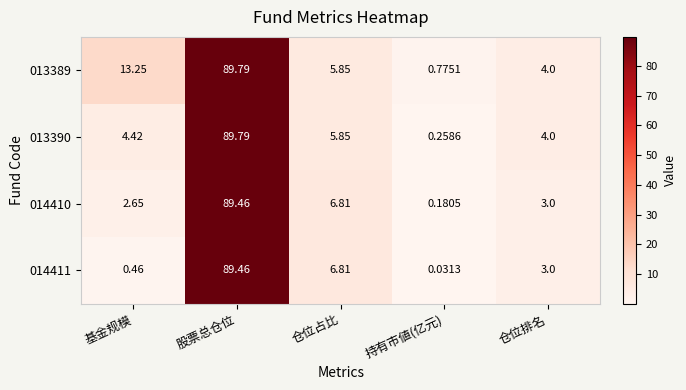

Rank the categories by 014411 value from highest to lowest.

股票总仓位, 仓位占比, 仓位排名, 基金规模, 持有市値(亿元)